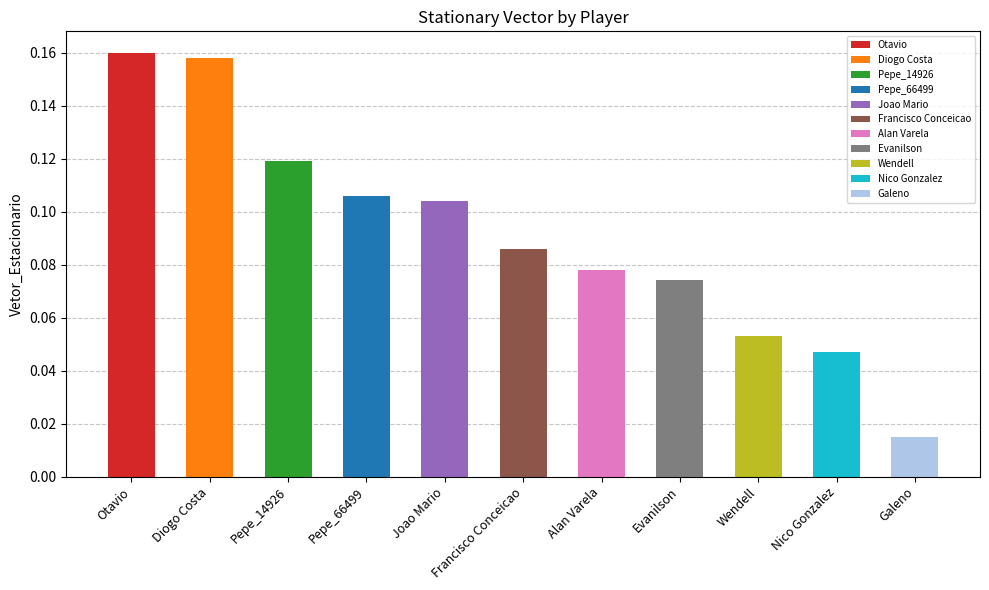

List the labels in order of value, largest first.

Otavio, Diogo Costa, Pepe_14926, Pepe_66499, Joao Mario, Francisco Conceicao, Alan Varela, Evanilson, Wendell, Nico Gonzalez, Galeno